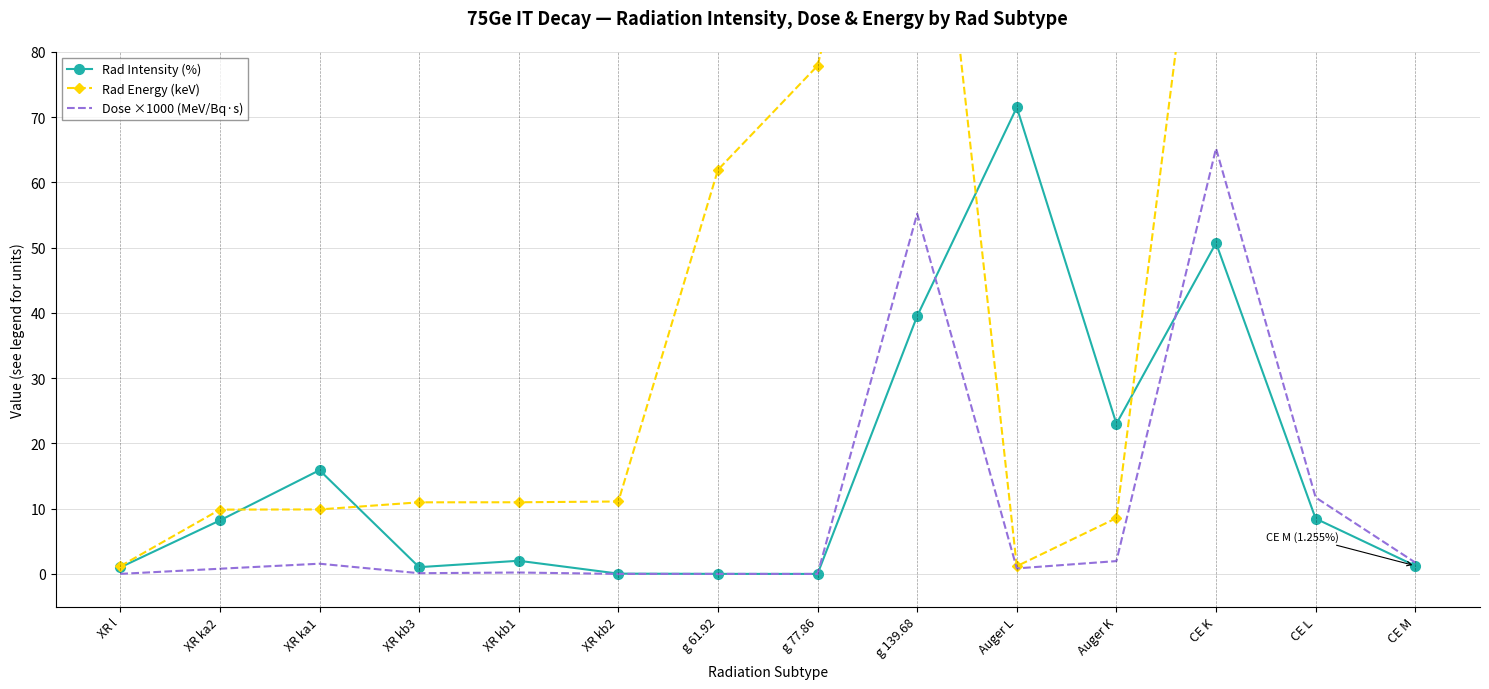

What is the label of the 8th point from the left?

g 77.86